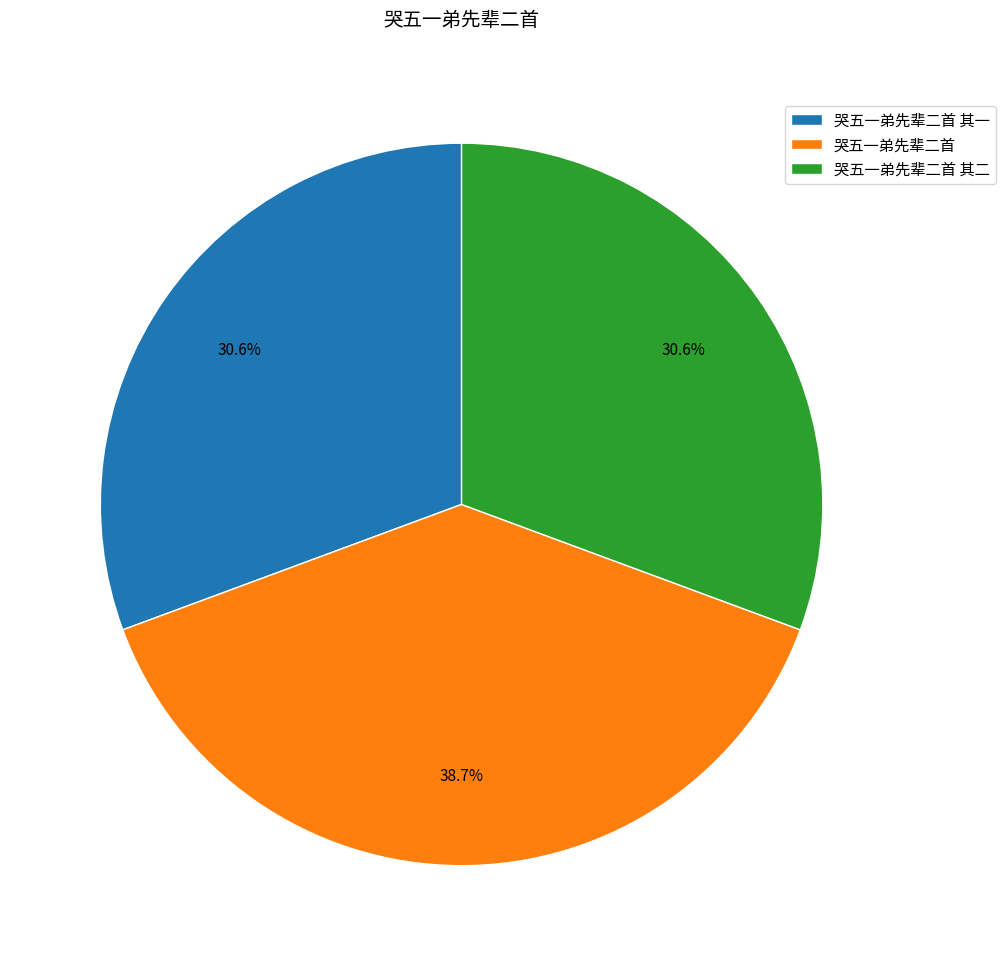

To the nearest percent, what percentage of the pie is 哭五一弟先辈二首?

39%